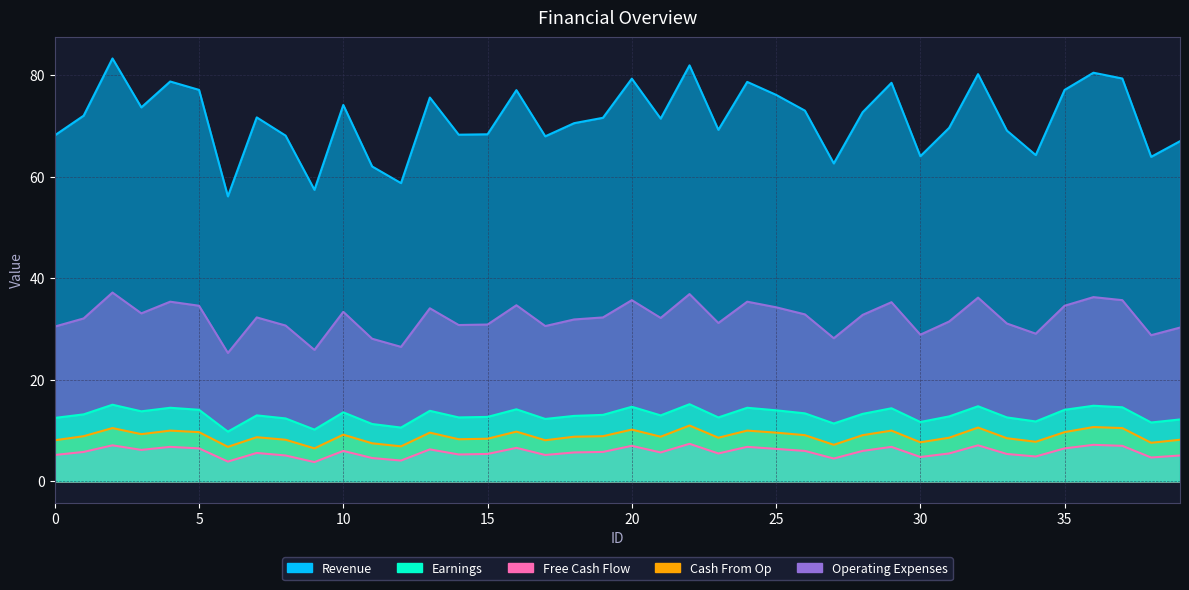

At which category does the chart reach its peak across all series?

2